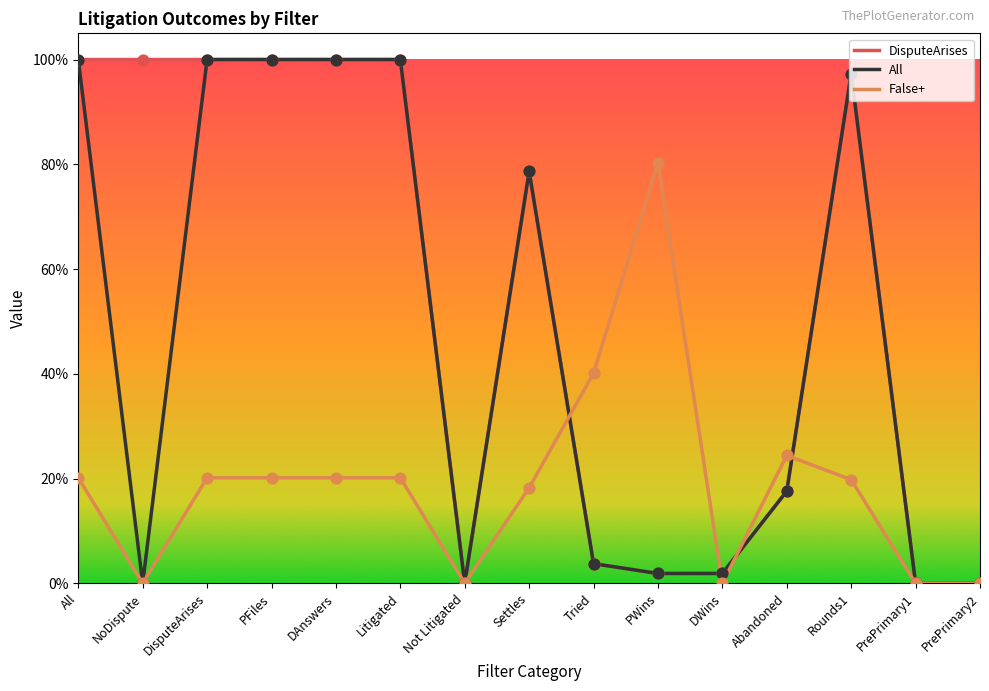

Is the value of All at Tried greater than the value of DisputeArises at All?

No